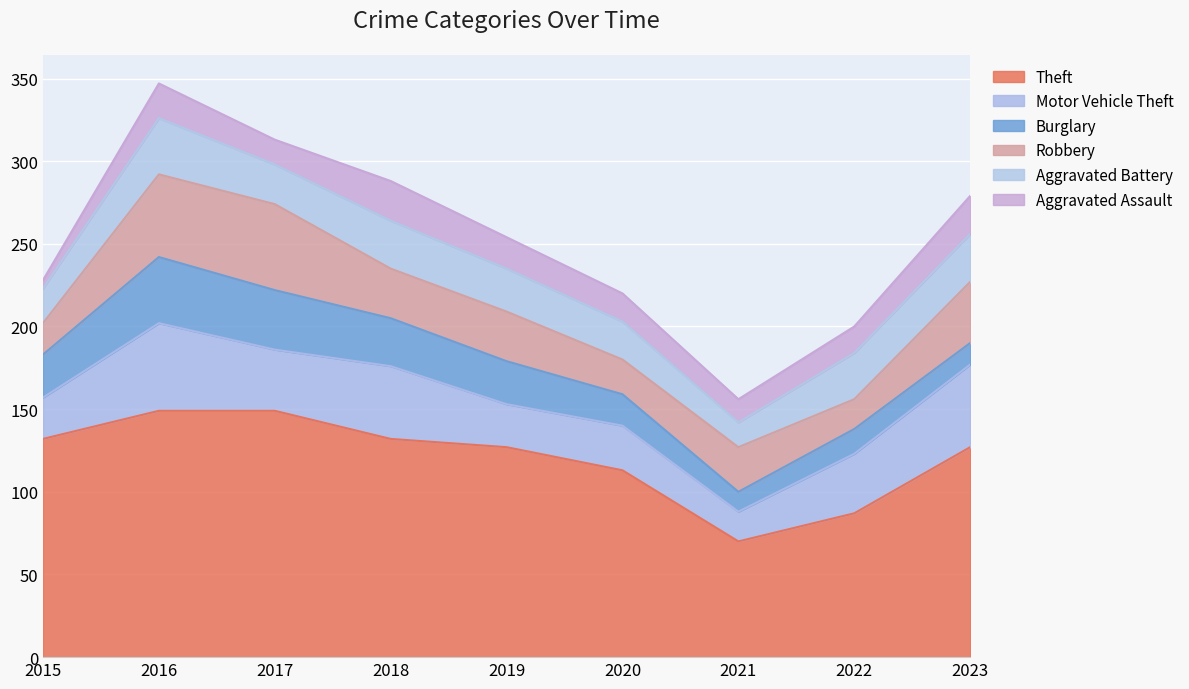

What is the minimum value for Burglary?

12